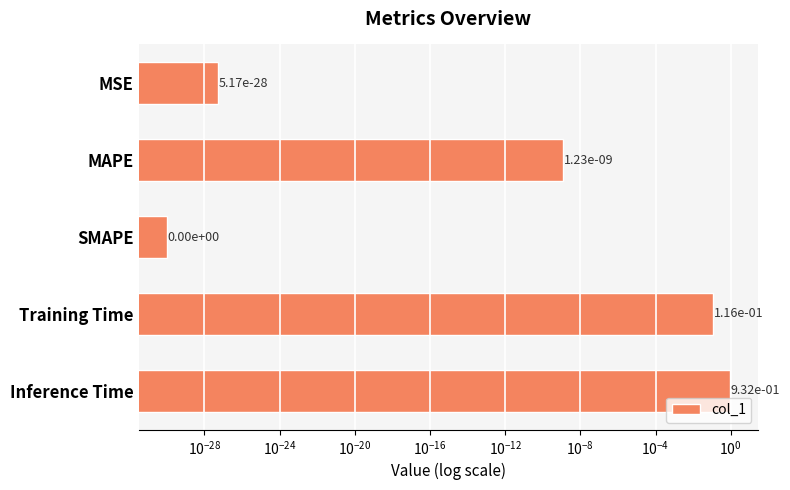

Between MAPE and Inference Time, which is larger?

Inference Time